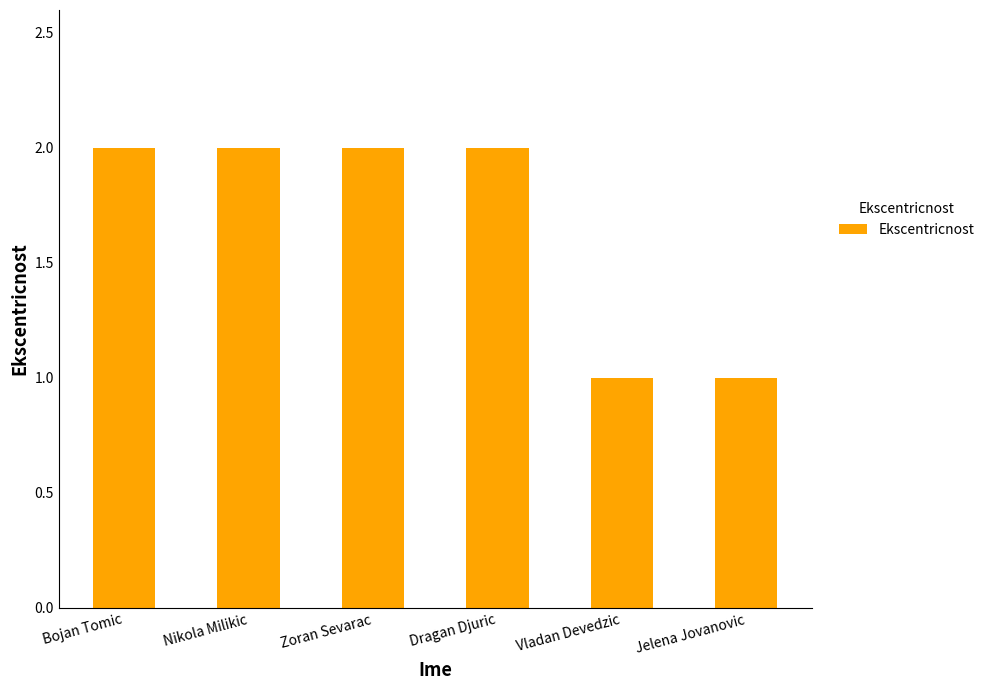

True or false: the data shows 2 at Jelena Jovanovic.

False